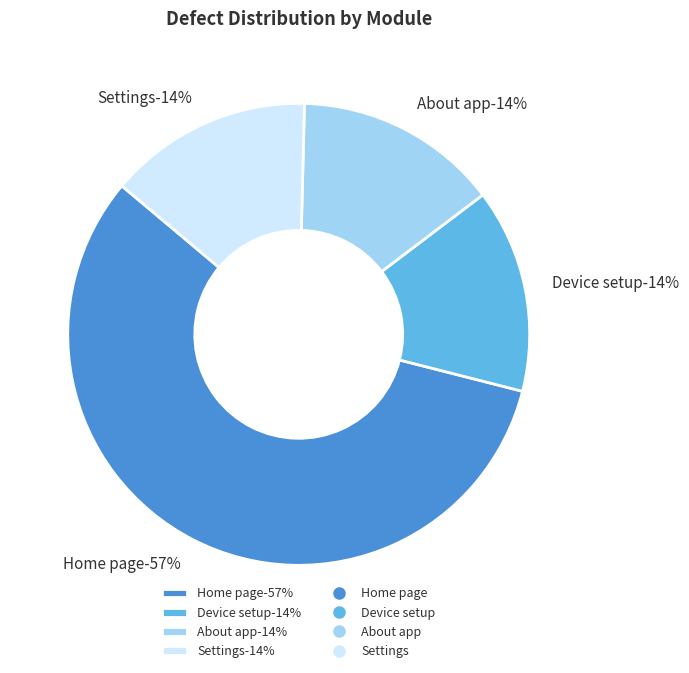

Combined, what portion of the pie is Device setup and About app?

28.6%